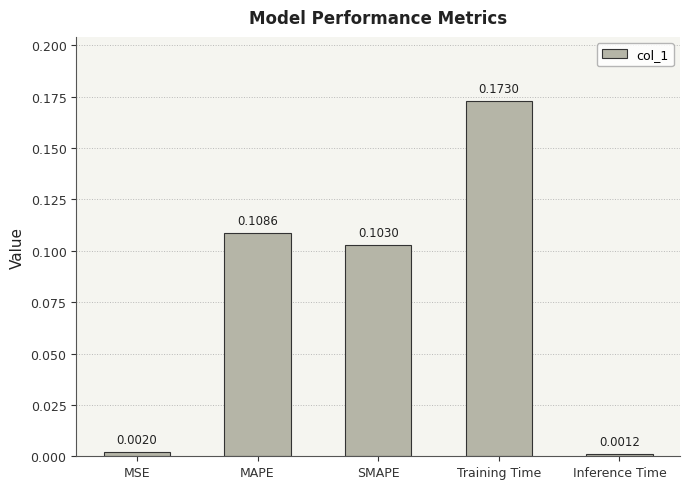

Which category has the highest value across all series?

Training Time